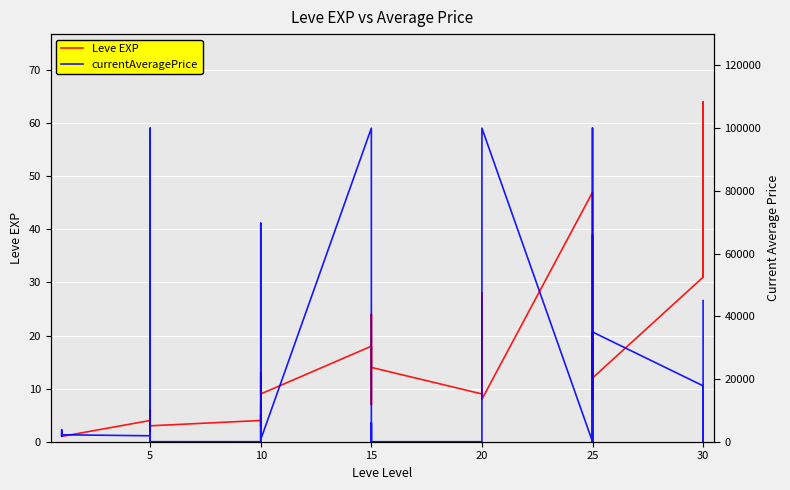

What is the sum of all Leve EXP values?

622